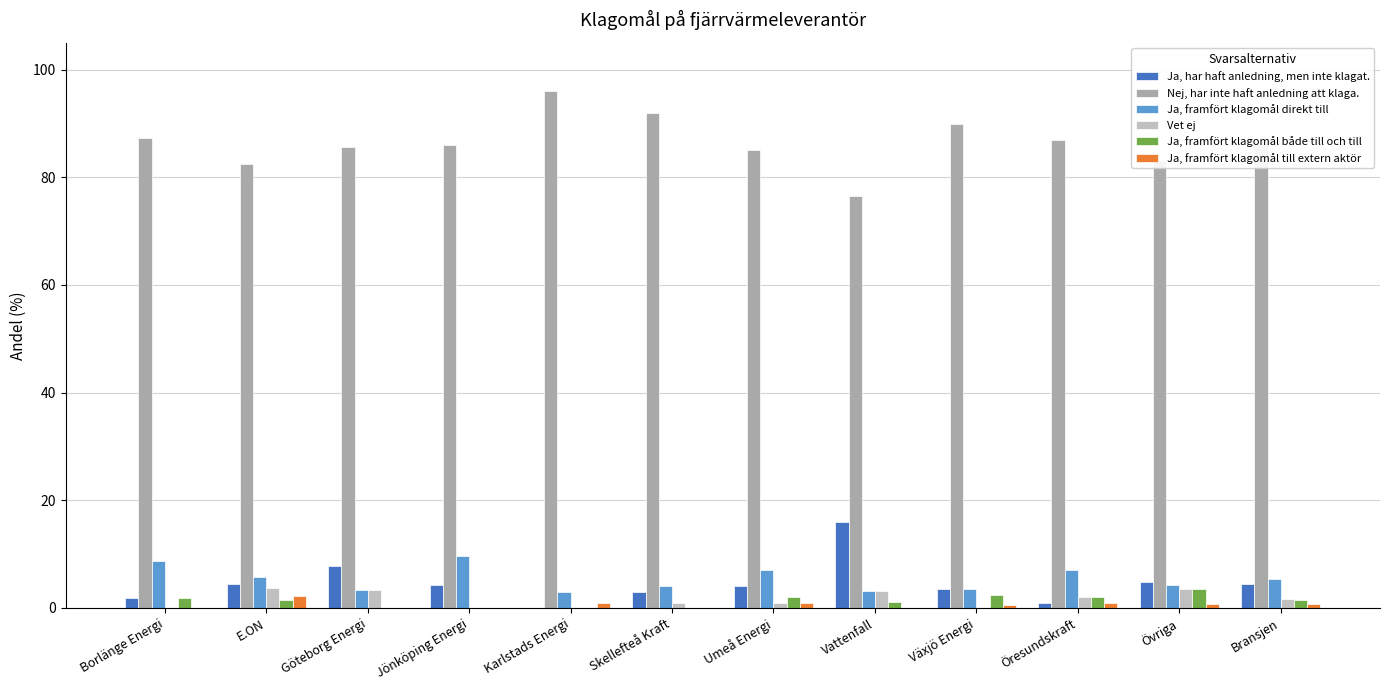

Count the number of data series in this chart.

6